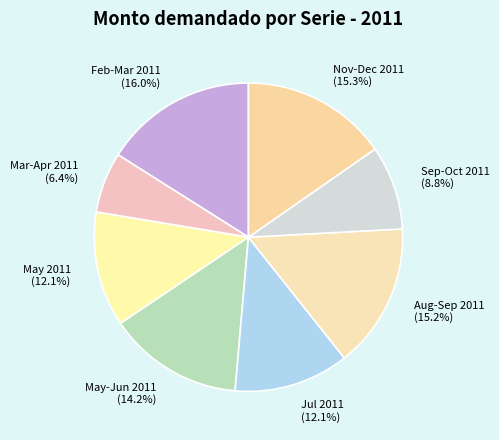

Between Mar-Apr 2011 and Nov-Dec 2011, which is larger?

Nov-Dec 2011